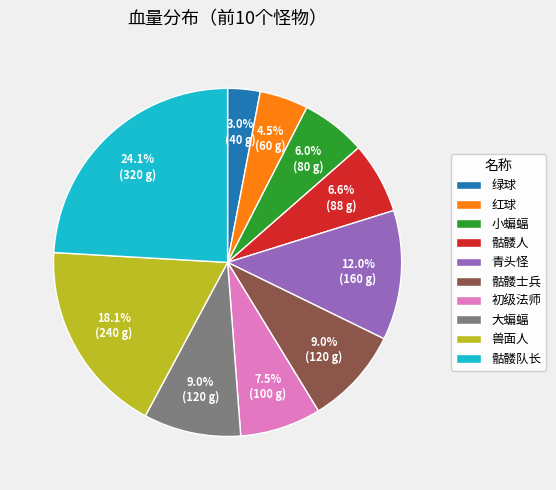

Does 兽面人 account for over 50% of the chart?

No